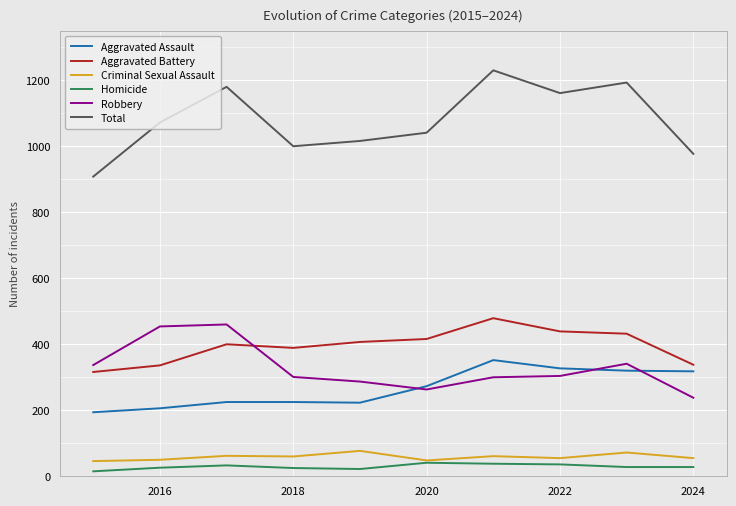

True or false: Aggravated Assault and Total intersect in this chart.

False